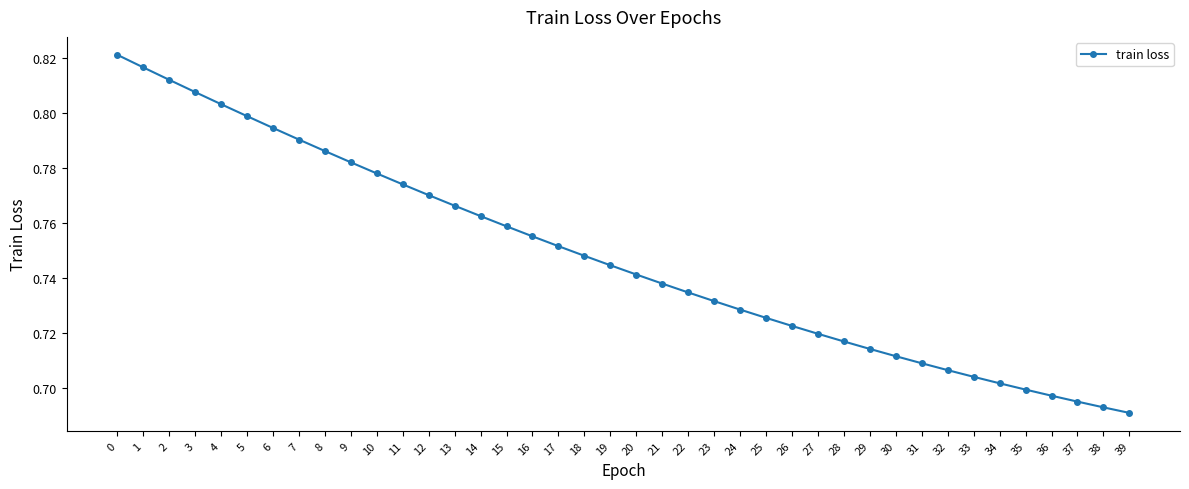

Which label corresponds to the smallest value in the chart?

39